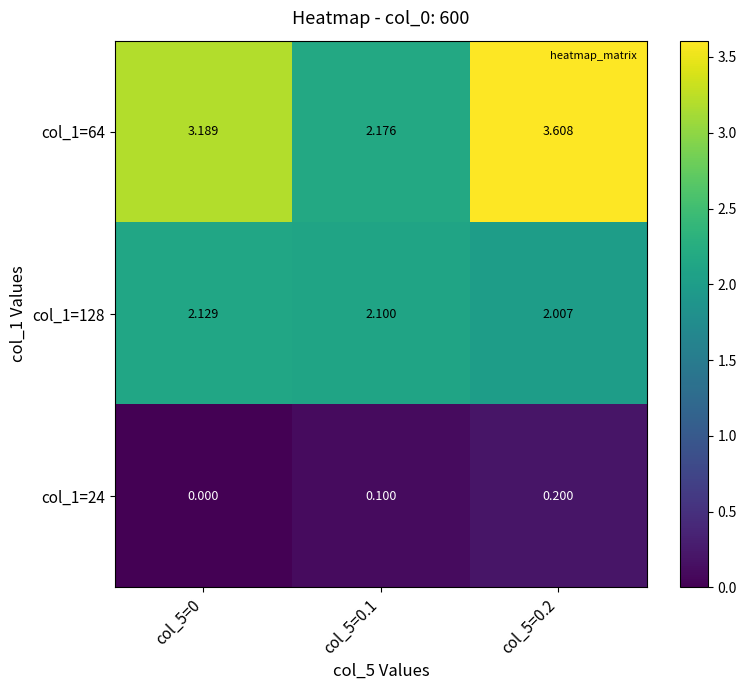

Is the value of col_1=64 at col_5=0 greater than the value of col_1=24 at col_5=0.2?

Yes